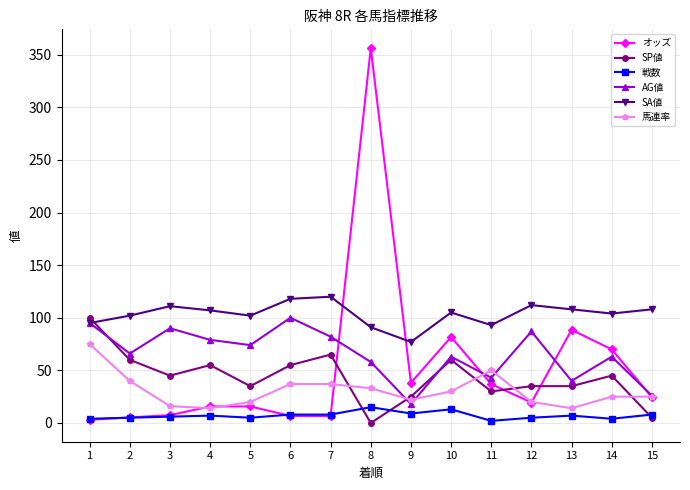

How many categories are shown in the chart?

15